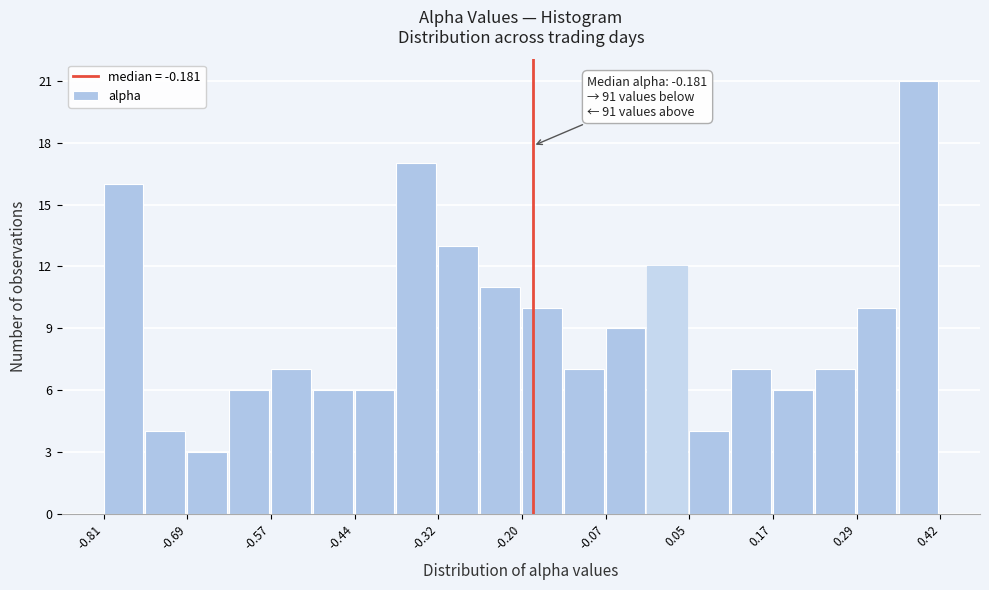

Around what value on the x-axis is the tallest bar? Give the approximate position of its centre, as read against the axis.

0.38